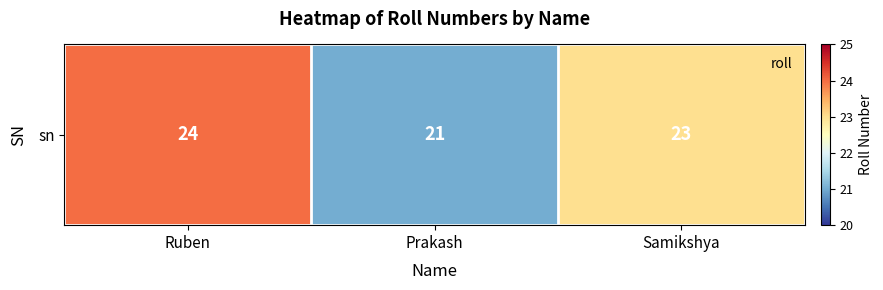

The chart shows a value of 38 at Samikshya. True or false?

False